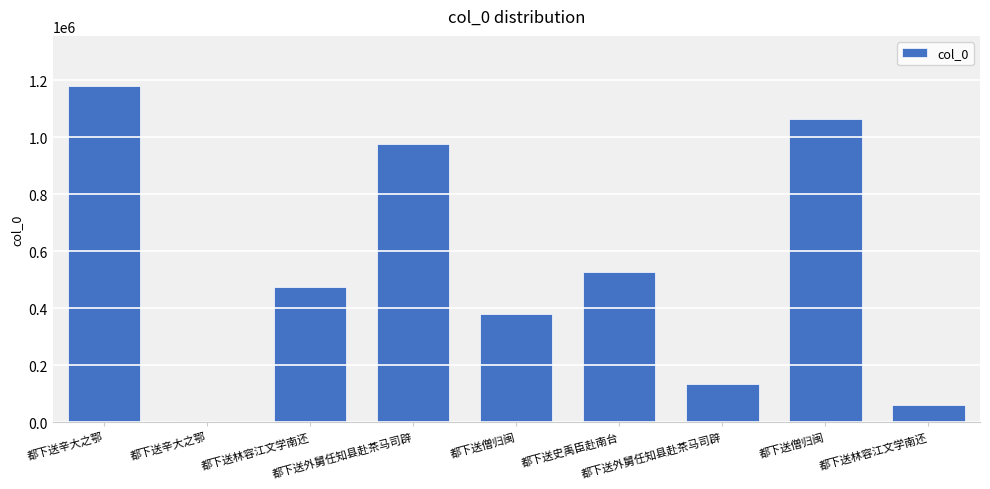

What is the label of the 8th bar from the left?

都下送僧归闽